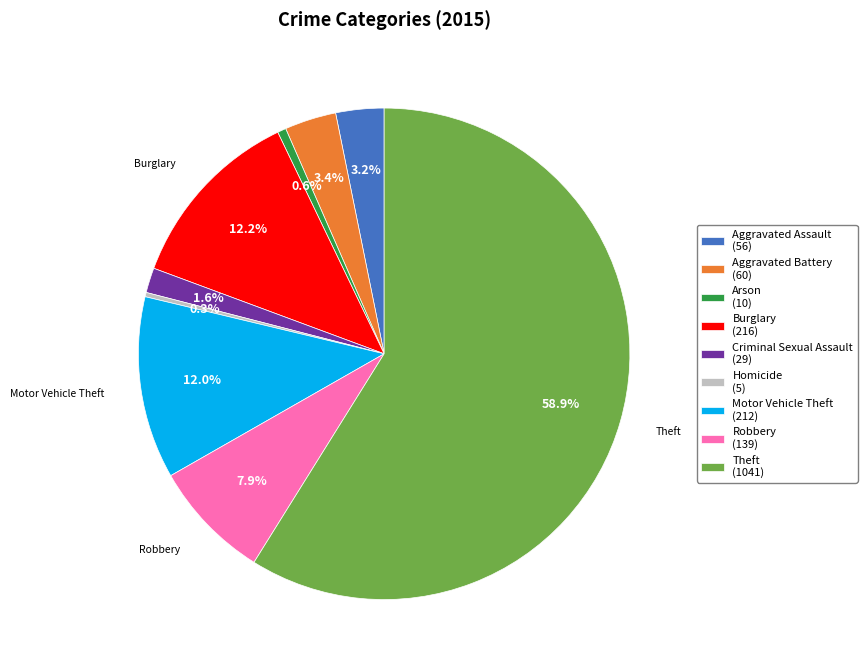

Is there a majority slice in this chart?

Yes